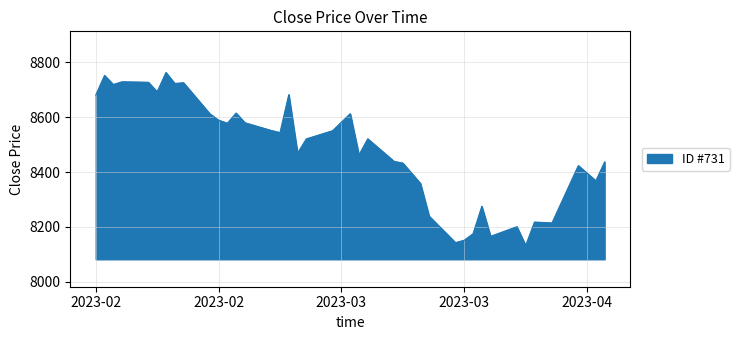

What is the smallest value displayed?

8132.3